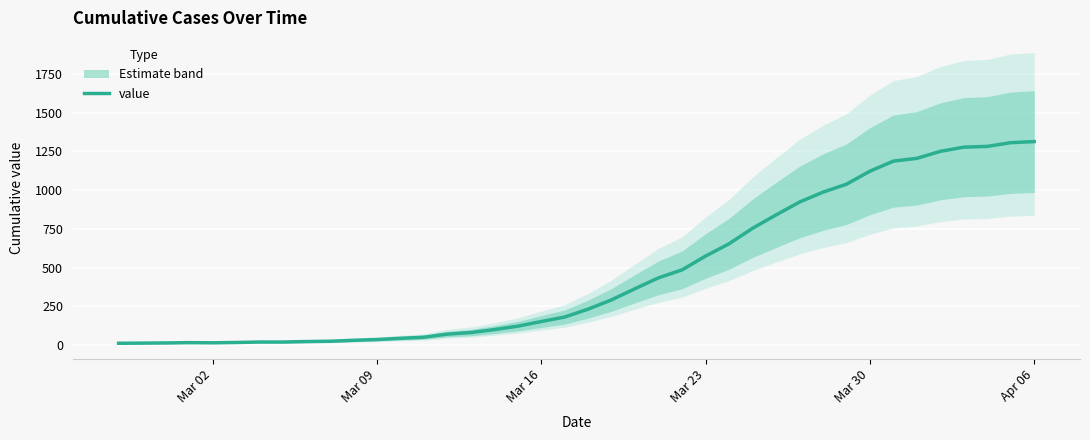

What is the minimum value shown in the chart?

13